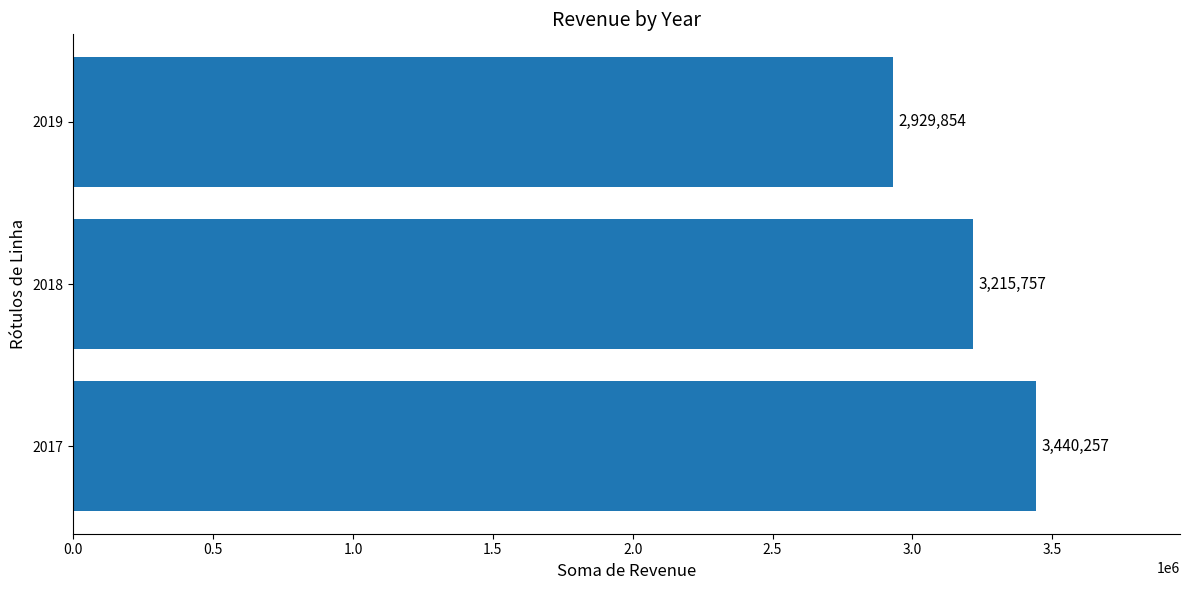

What value does the data have at 2017, to the nearest 100?

3440300